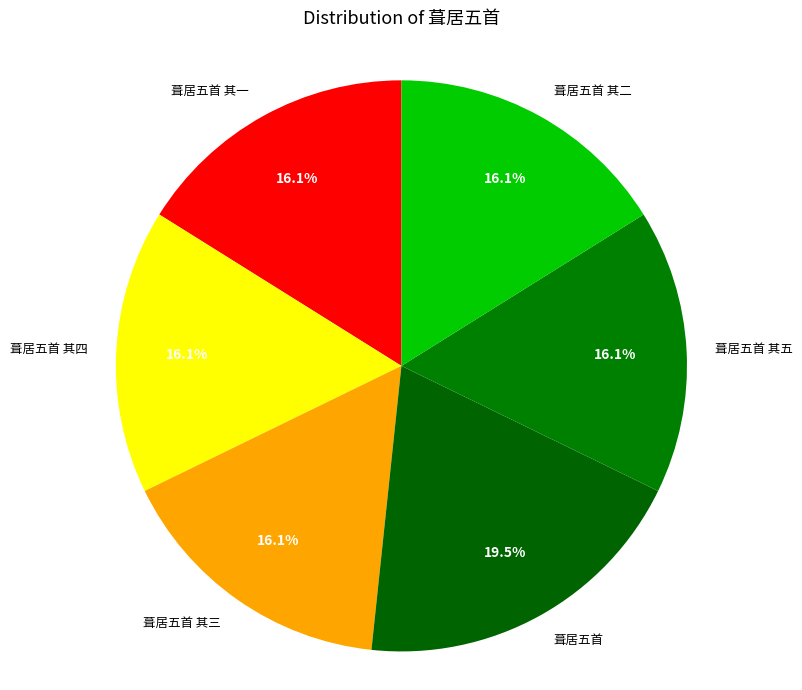

What is the ratio of the value at 葺居五首 其五 to the value at 葺居五首 其三?

1.0